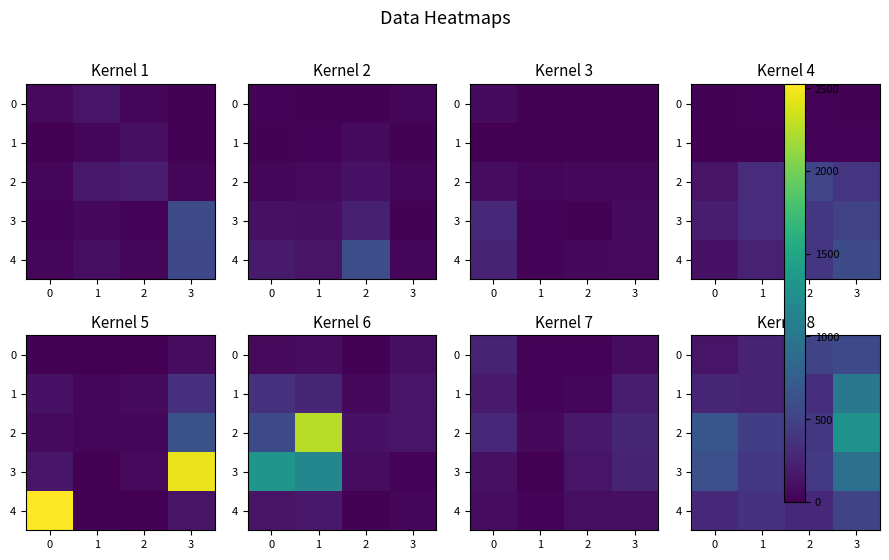

The value of 4 at 0 is 176. True or false?

False